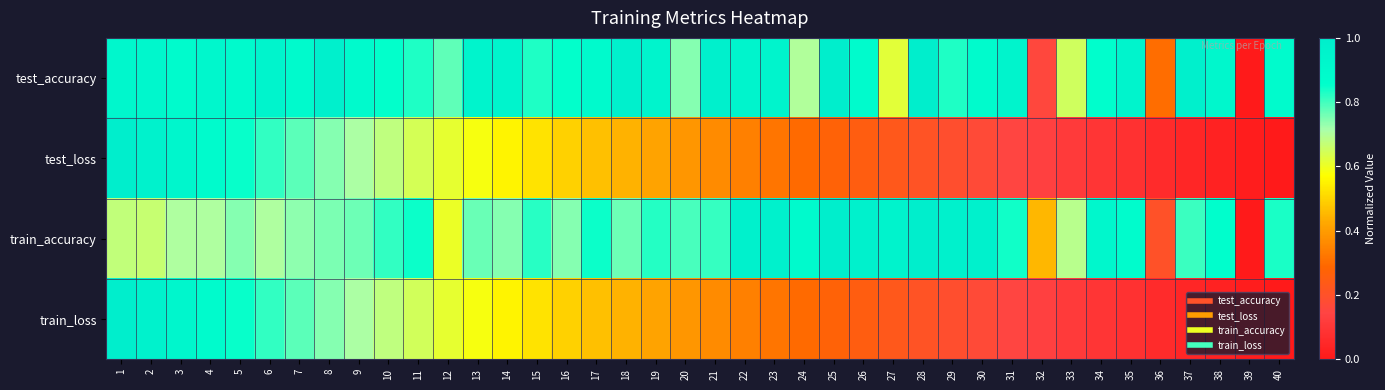

How many distinct data groups are displayed?

4